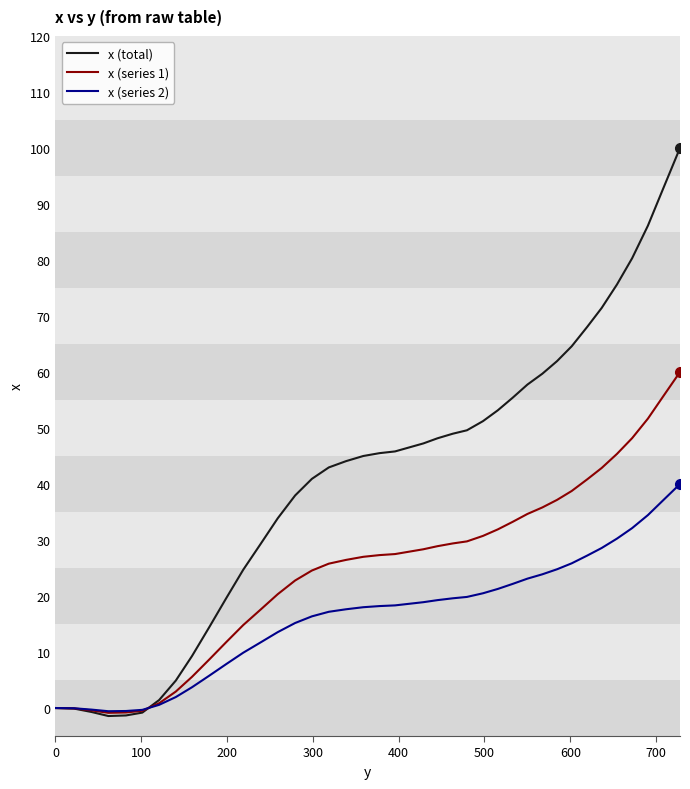

Which series has the largest total across all categories?

x (total)